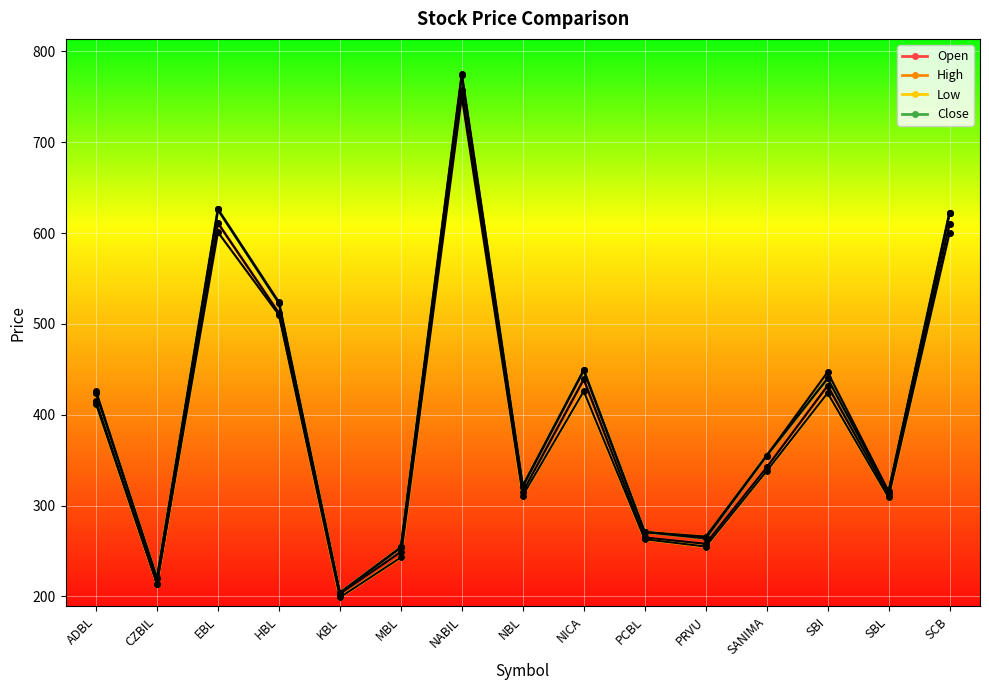

Reading left to right, extract all data points from this chart.

Open: 415	214	611	512	203	249	758	315	439	265	258	342	432	312	610
High: 426	220	626	524	204	254	775	322	449	271	266	355	447	316	622
Low: 412	214	601	510	199	243	750	311	426	263	255	338	424	309	600
Close: 424	220	626	523	204	254	774	321	449	271	264	355	440	315	622